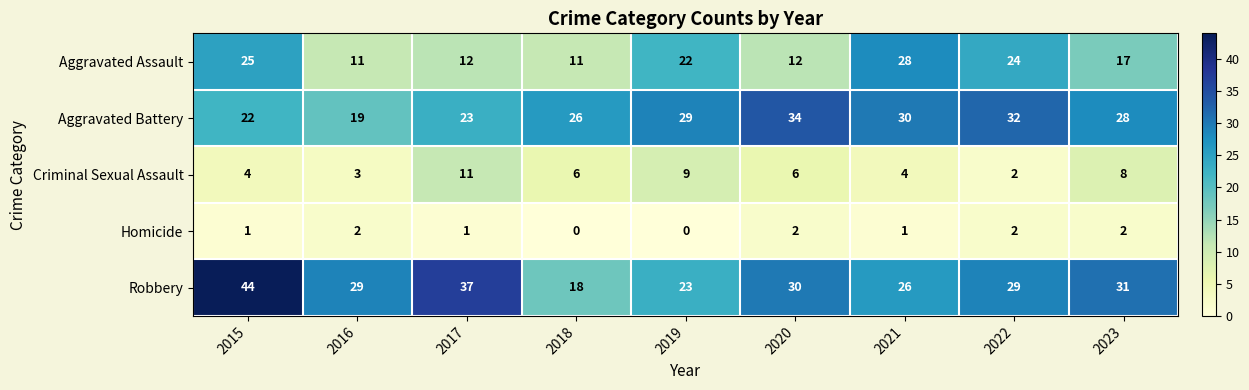

At which label does Criminal Sexual Assault reach its peak?

2017